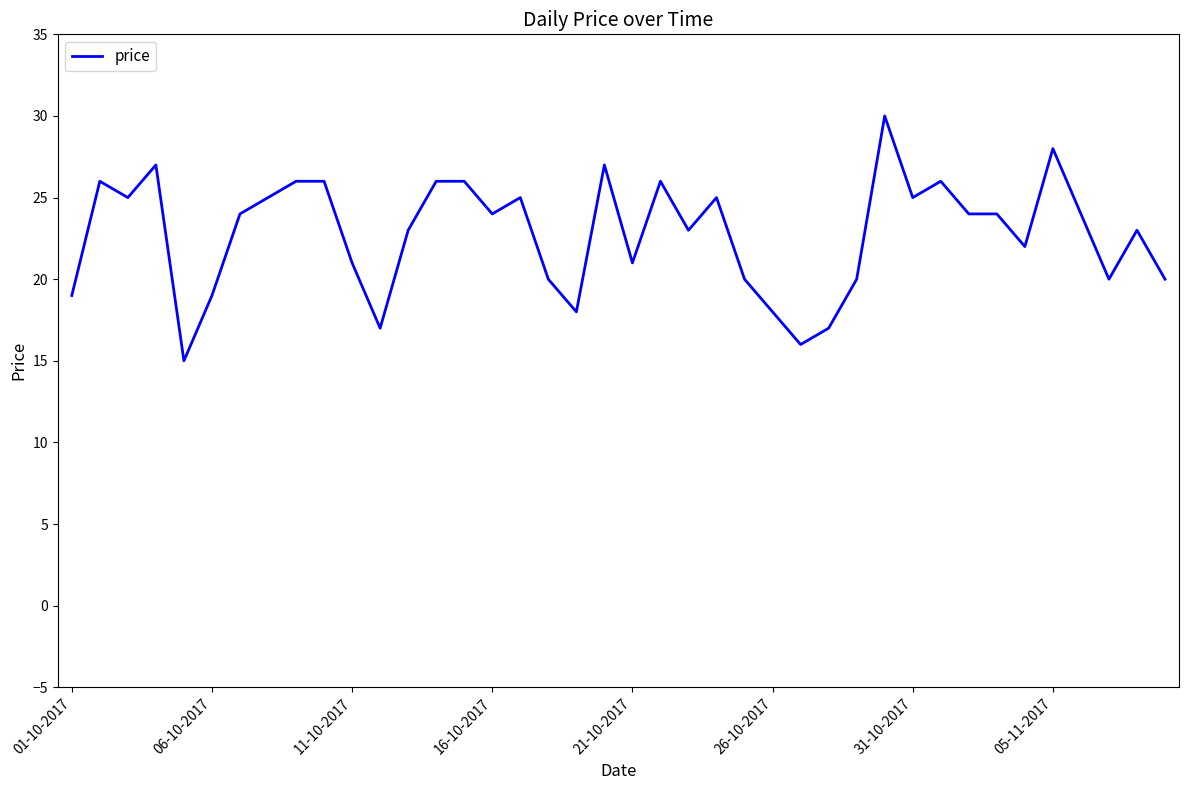

Does the chart display data point markers on the line(s)?

No